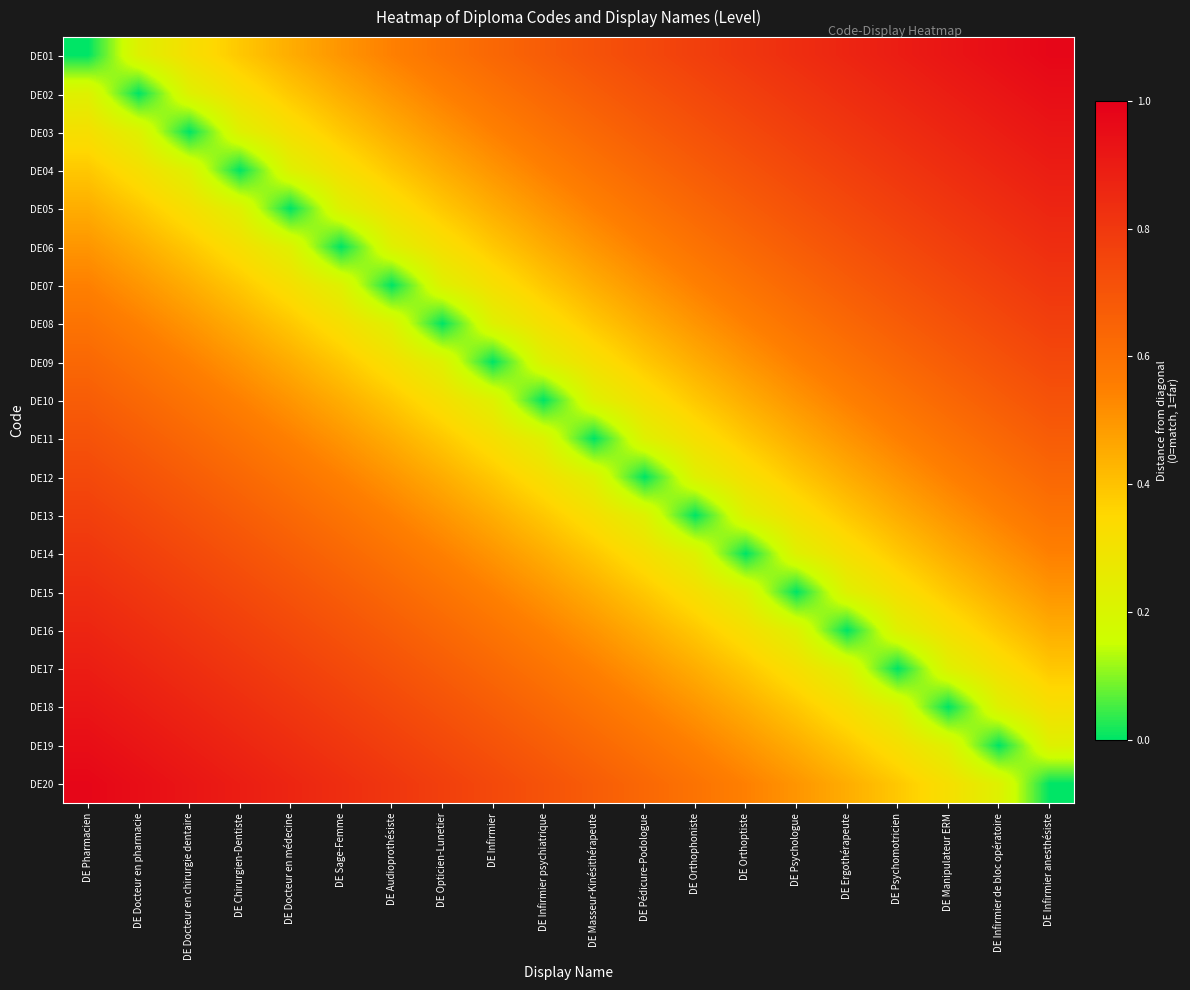

List the series in order of their peak value, lowest first.

DE10, DE11, DE09, DE12, DE08, DE13, DE07, DE14, DE06, DE15, DE05, DE16, DE04, DE17, DE03, DE18, DE02, DE19, DE01, DE20